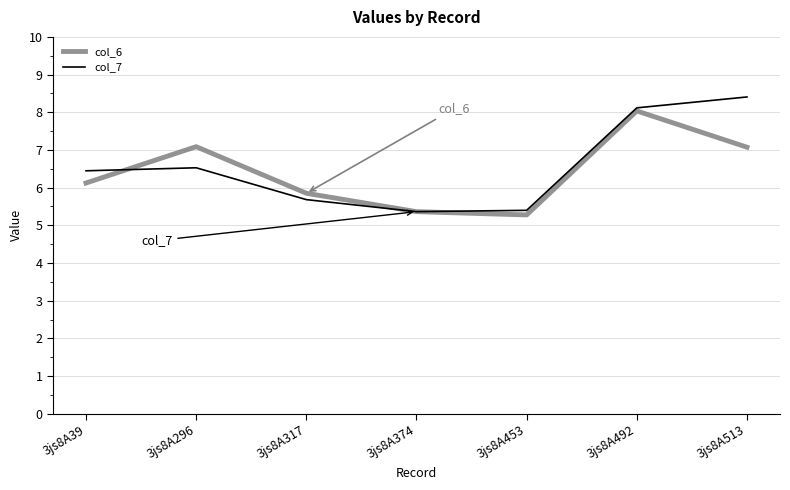

How many lines are shown in the chart?

2